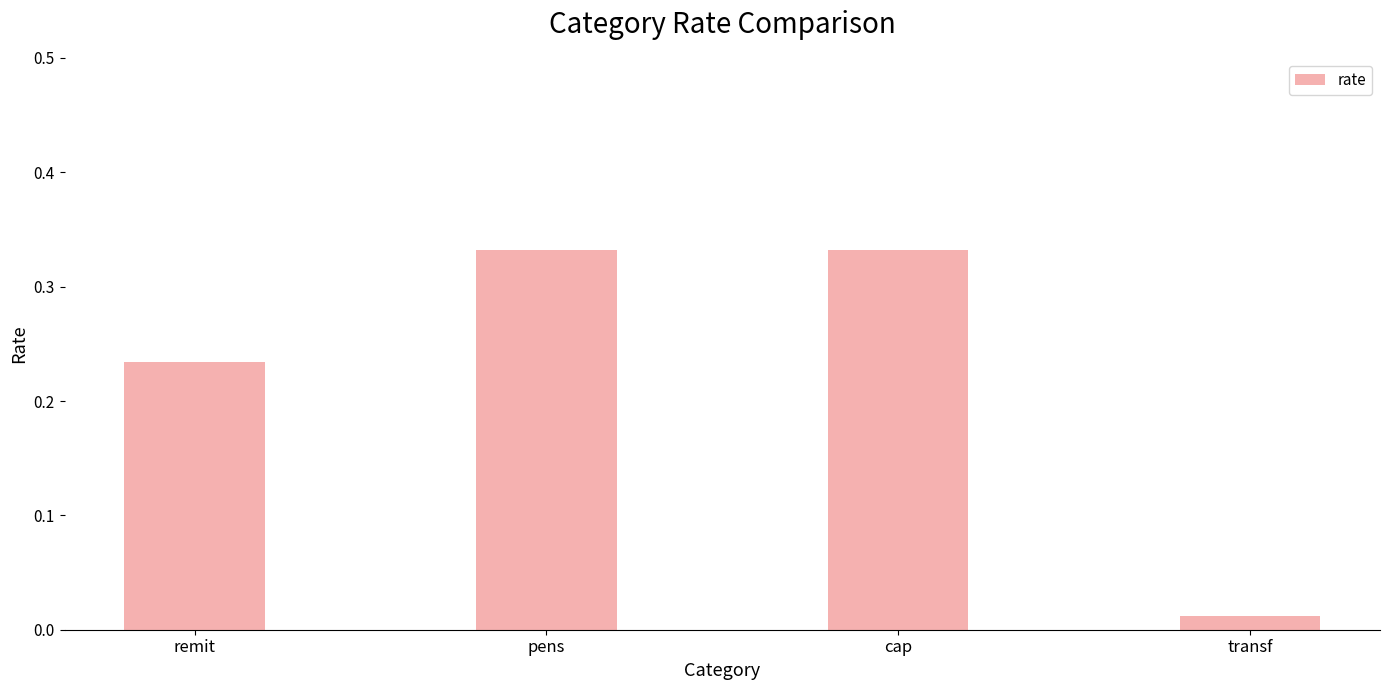

What is the label of the 2nd bar from the left?

pens